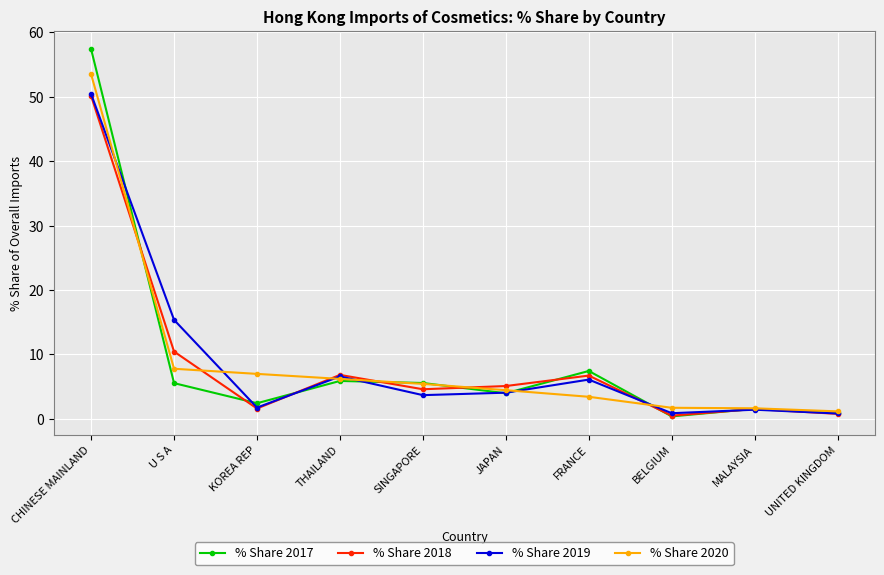

What is the highest value of the % Share 2017 series?

57.4